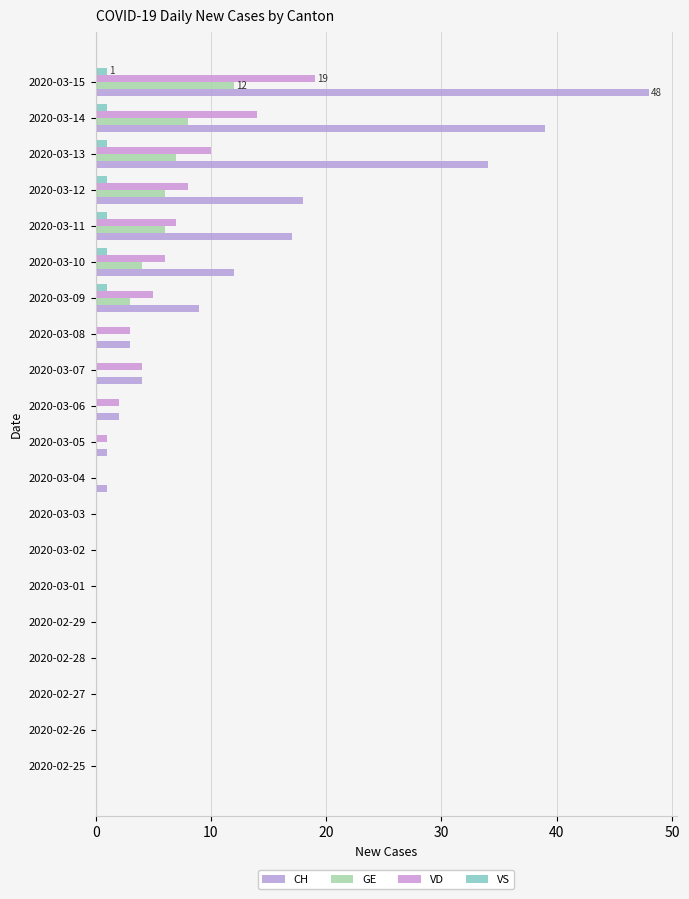

Where does the VD series first go above 2?

2020-03-07